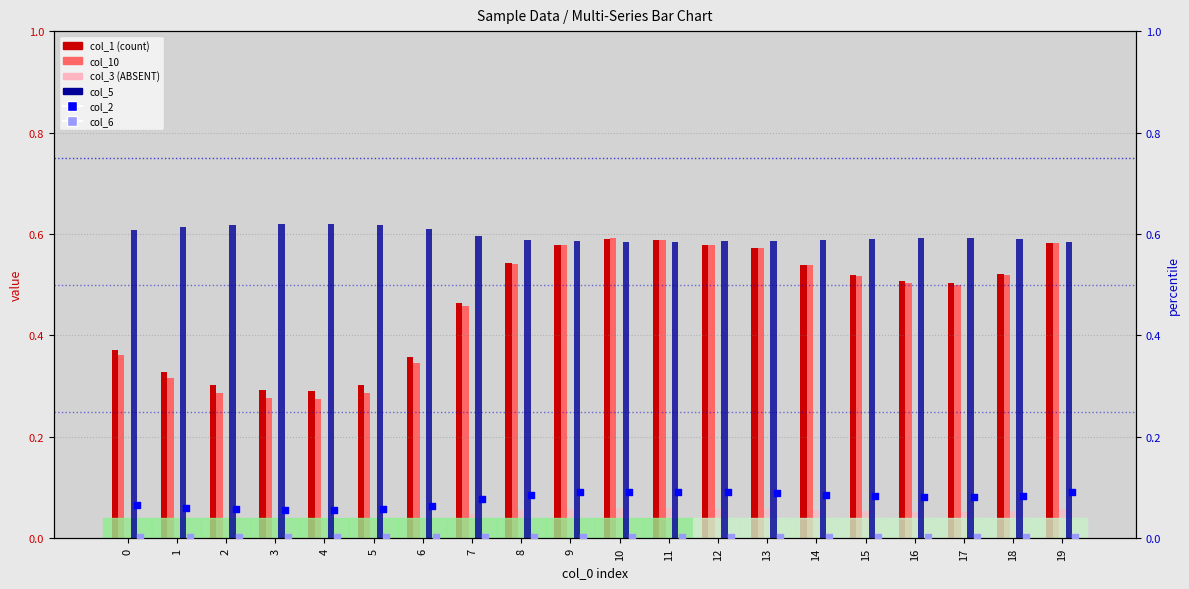

Which series contains the highest Y value?

col_5